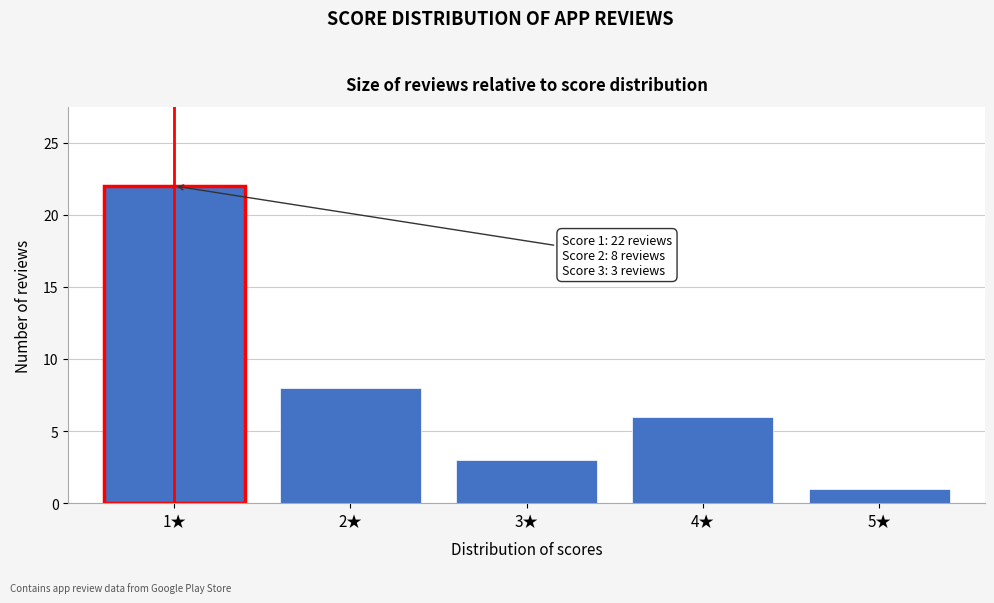

Reading left to right, extract all data points from this chart.

1★=22	2★=8	3★=3	4★=6	5★=1